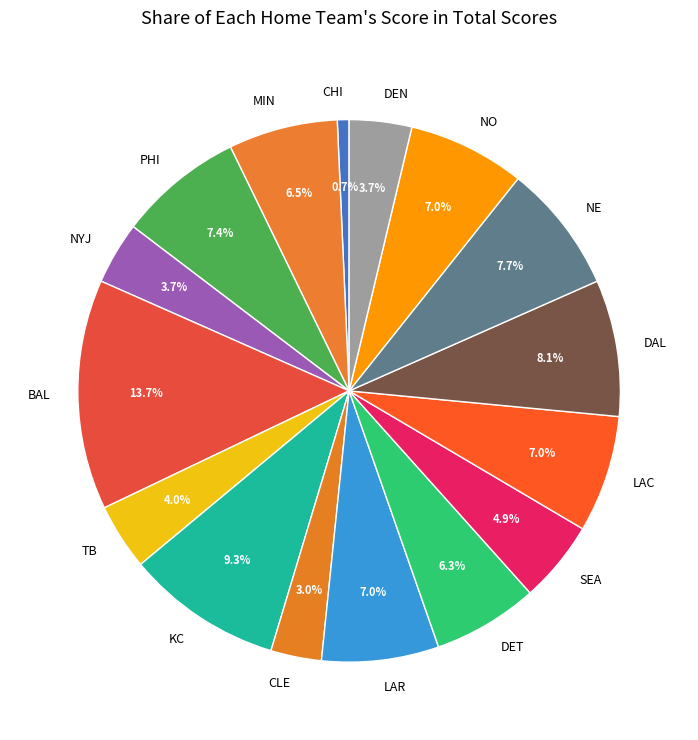

To the nearest percent, what is the difference between the CLE and NE slice percentages?

5%